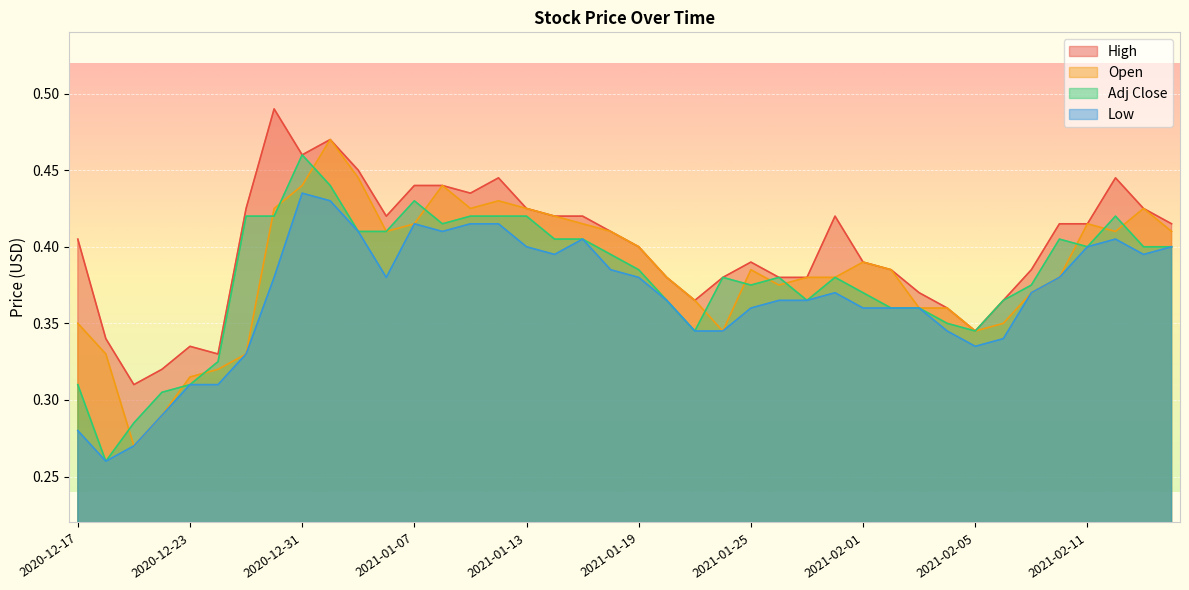

What value does the Low series have at 2021-01-21?

0.3